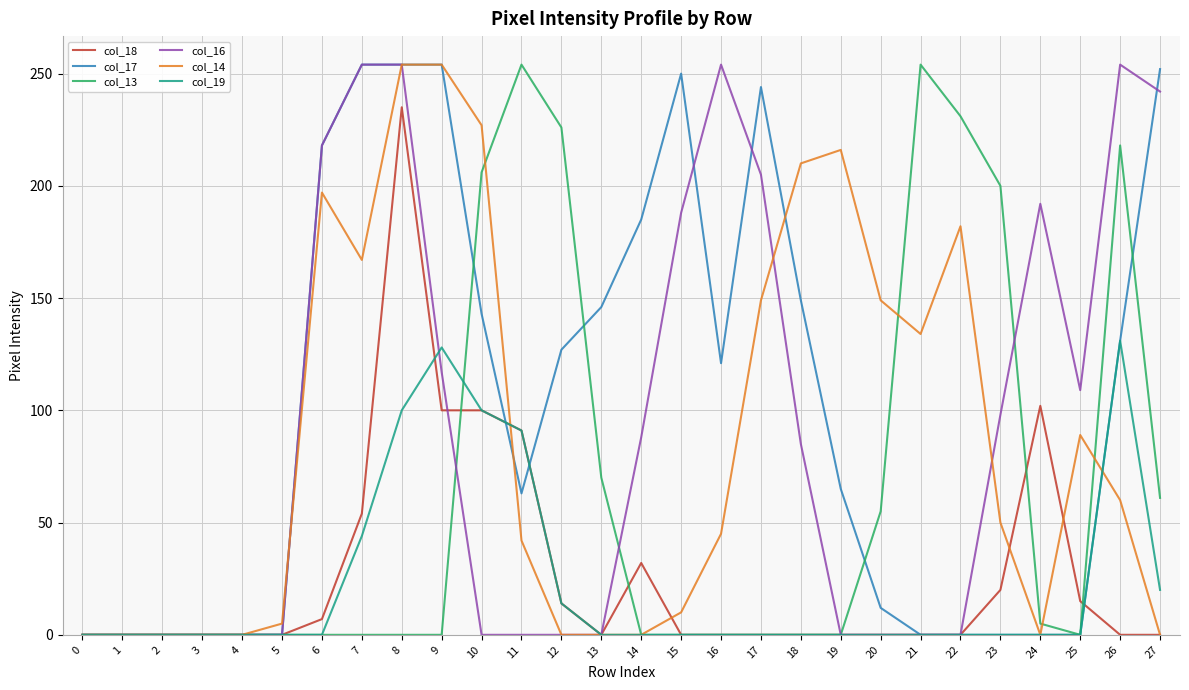

What is the greatest value displayed?

254